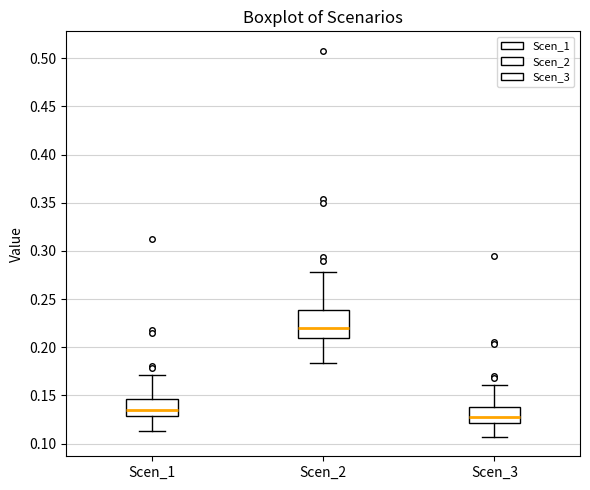

Reading left to right, read every box against the y-axis: the position of its median line, the range the box covers, and the ends of its whiskers. The values are not printed on the chart, so give them approximately, as read against the axis.

Scen_1: median 0.135, box 0.130 to 0.145, whiskers 0.115 to 0.170
Scen_2: median 0.220, box 0.210 to 0.240, whiskers 0.185 to 0.280
Scen_3: median 0.130, box 0.120 to 0.140, whiskers 0.105 to 0.160